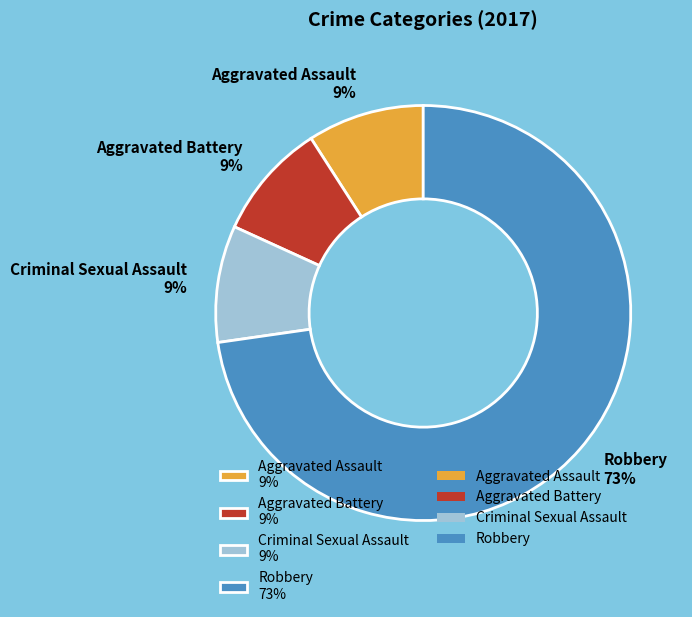

To the nearest percent, what is the difference between the largest and smallest slice percentages?

64%